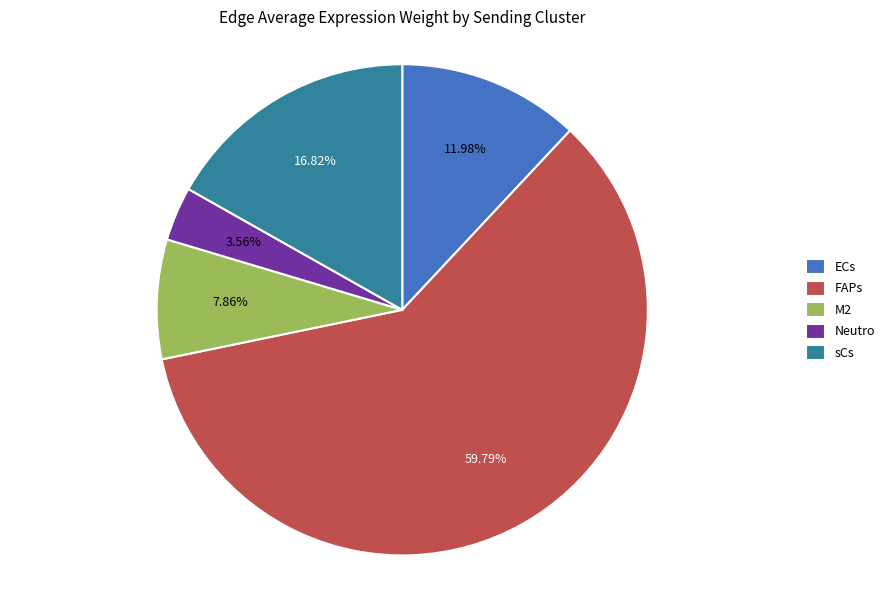

To the nearest percent, what percentage of the pie is sCs?

17%